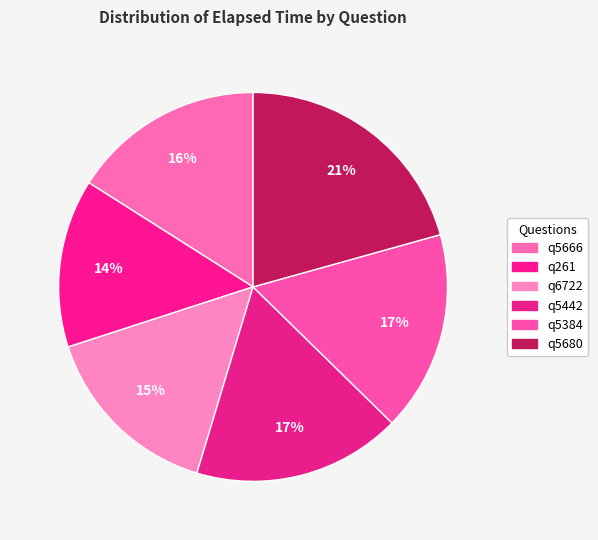

To the nearest percent, what is the difference between the largest and smallest slice percentages?

7%